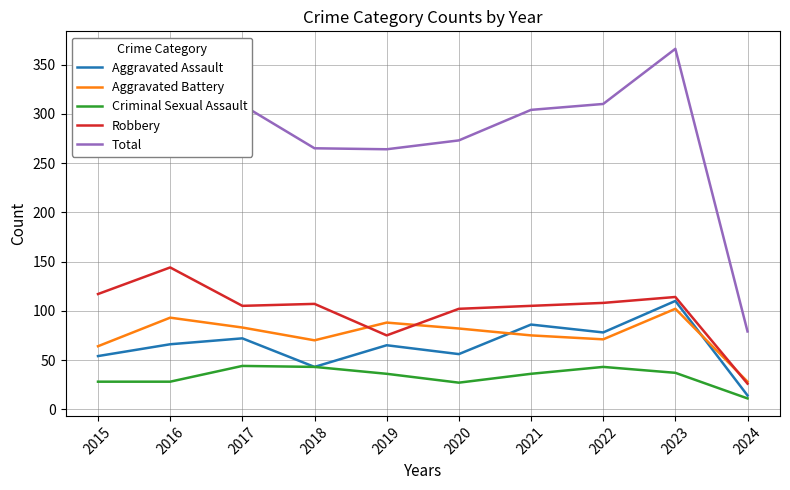

True or false: Aggravated Assault and Aggravated Battery intersect in this chart.

True